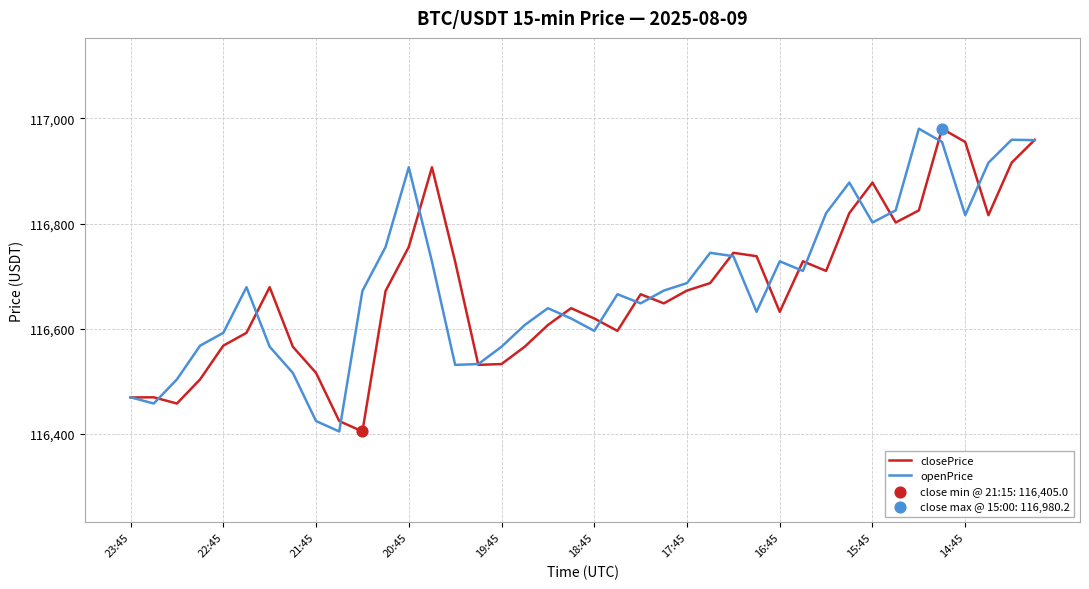

What is the maximum value for closePrice?

116980.2